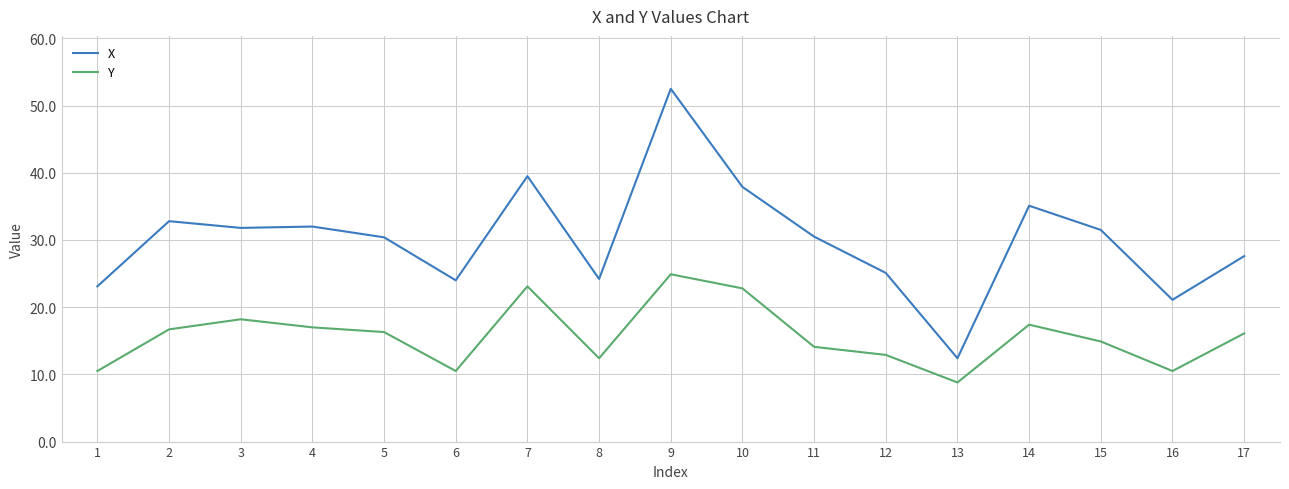

What is the difference between the highest and lowest values at 9?

27.6